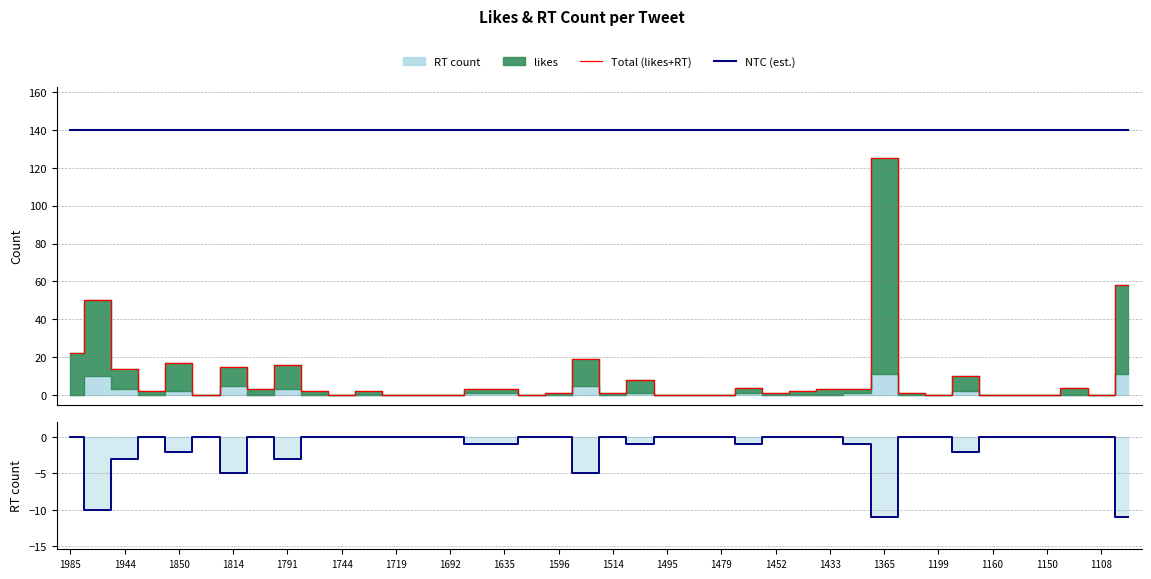

True or false: Total (likes+RT) and NTC (est.) cross at least once.

False